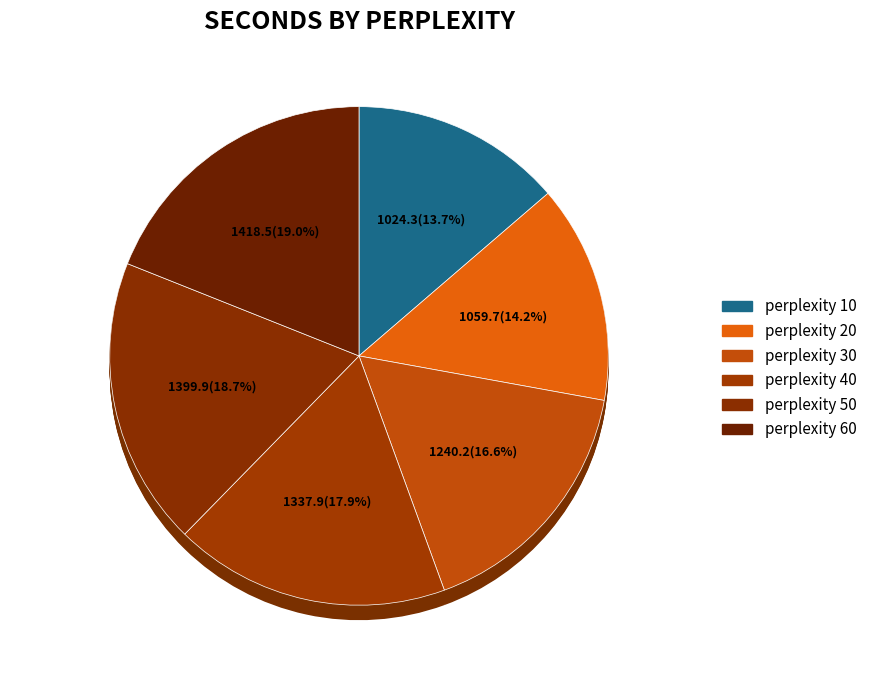

To the nearest percent, what is the combined percentage of 50 and 20?

33%